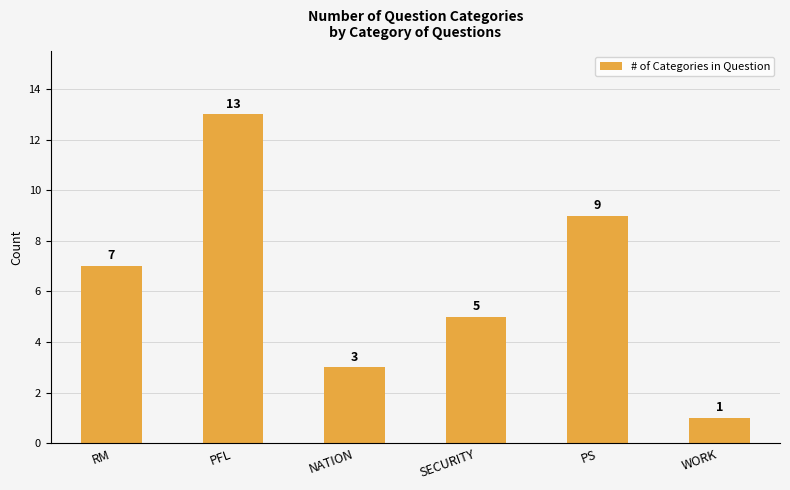

Where is the data nearest to the value 7?

RM